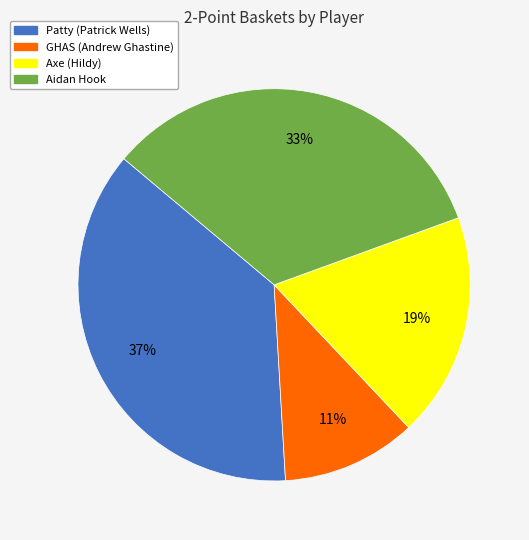

To the nearest percent, what percentage of the pie is GHAS (Andrew Ghastine)?

11%